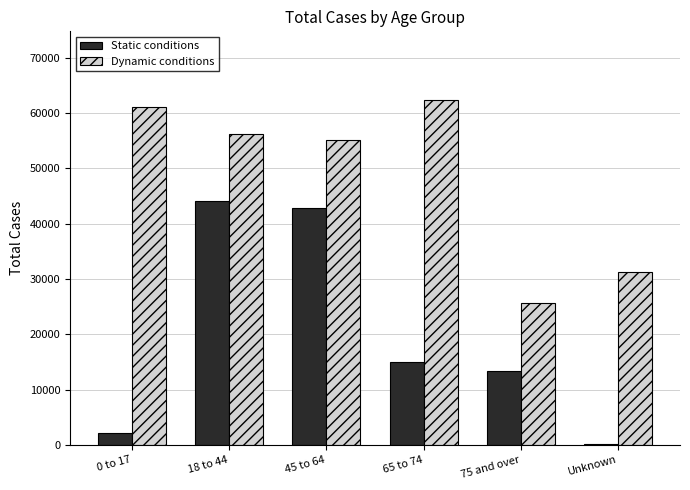

Where does the Static conditions series first go above 14949?

18 to 44